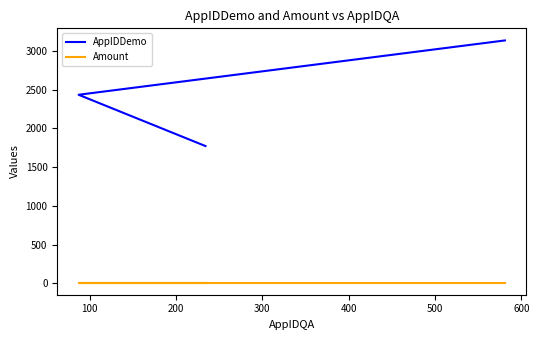

How many lines are shown in the chart?

2